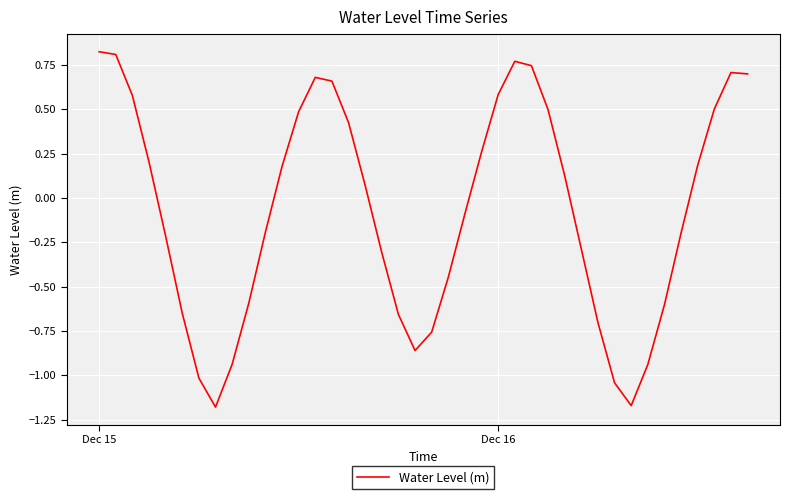

What is the difference between the maximum and minimum values?

2.0